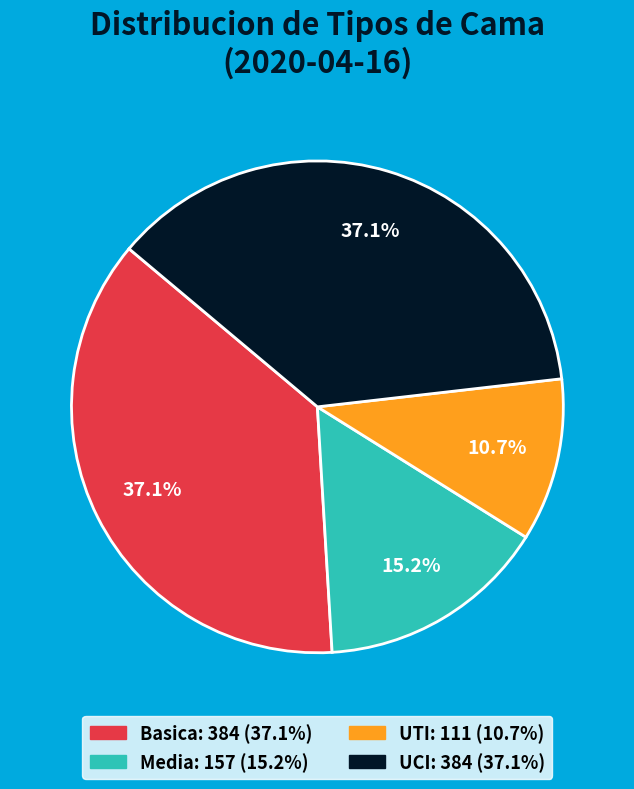

How many slices are in this pie chart?

4